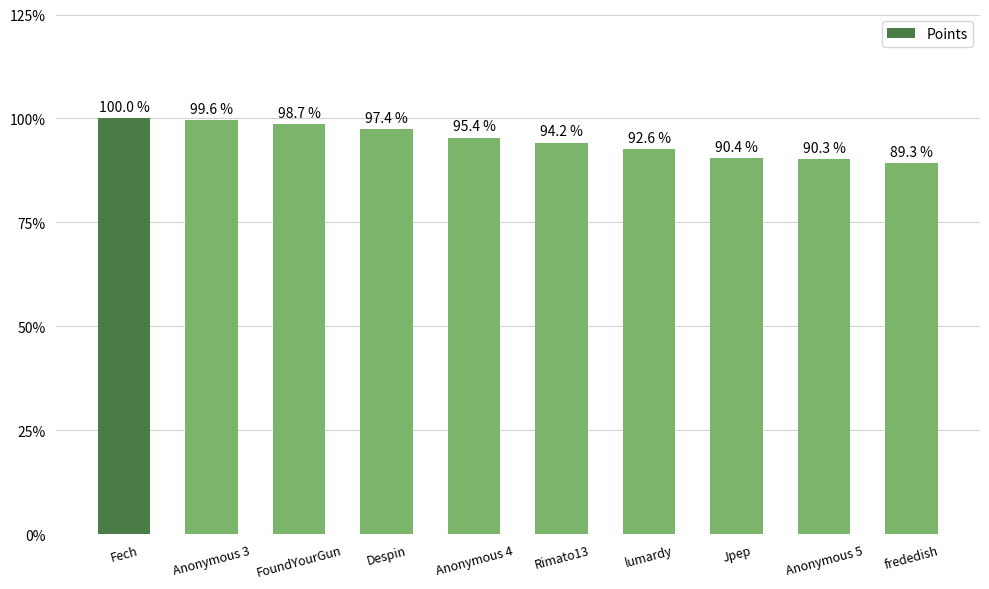

What is the change in value from Fech to frededish?

-0.1